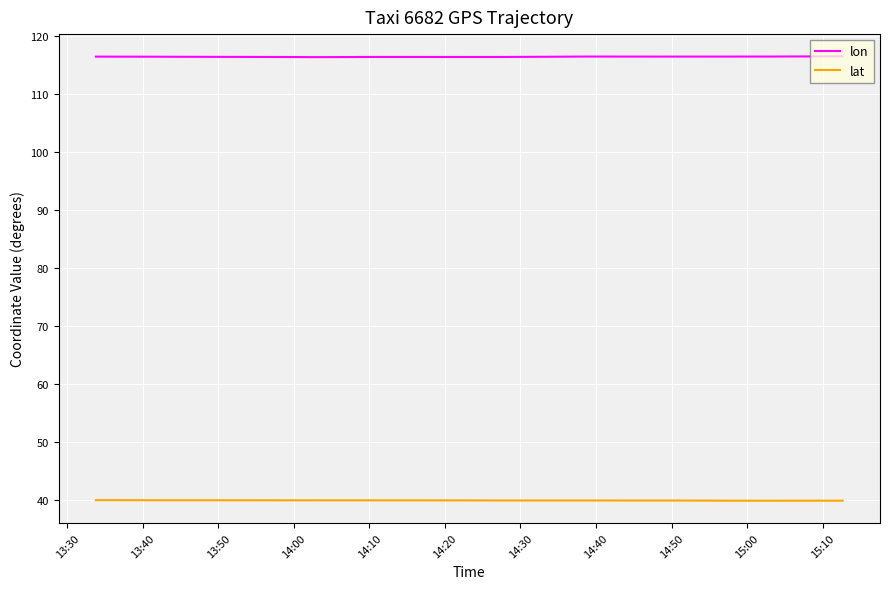

Reading left to right, transcribe all the data shown in this chart.

lon: 116.4	116.4	116.4	116.4	116.4	116.4	116.4	116.4	116.4	116.3	116.3	116.3	116.3	116.3	116.4	116.4	116.4	116.4	116.4	116.4	116.4	116.4	116.4	116.4	116.4	116.4	116.4	116.4	116.4	116.4	116.4	116.4	116.4	116.4	116.4	116.4	116.4	116.4	116.4	116.5
lat: 40.0	40.0	40.0	39.9	39.9	39.9	39.9	39.9	39.9	39.9	39.9	39.9	39.9	39.9	39.9	39.9	39.9	39.9	39.9	39.9	39.9	39.9	39.9	39.9	39.9	39.9	39.9	39.9	39.9	39.9	39.9	39.9	39.9	39.9	39.9	39.9	39.9	39.9	39.9	39.9